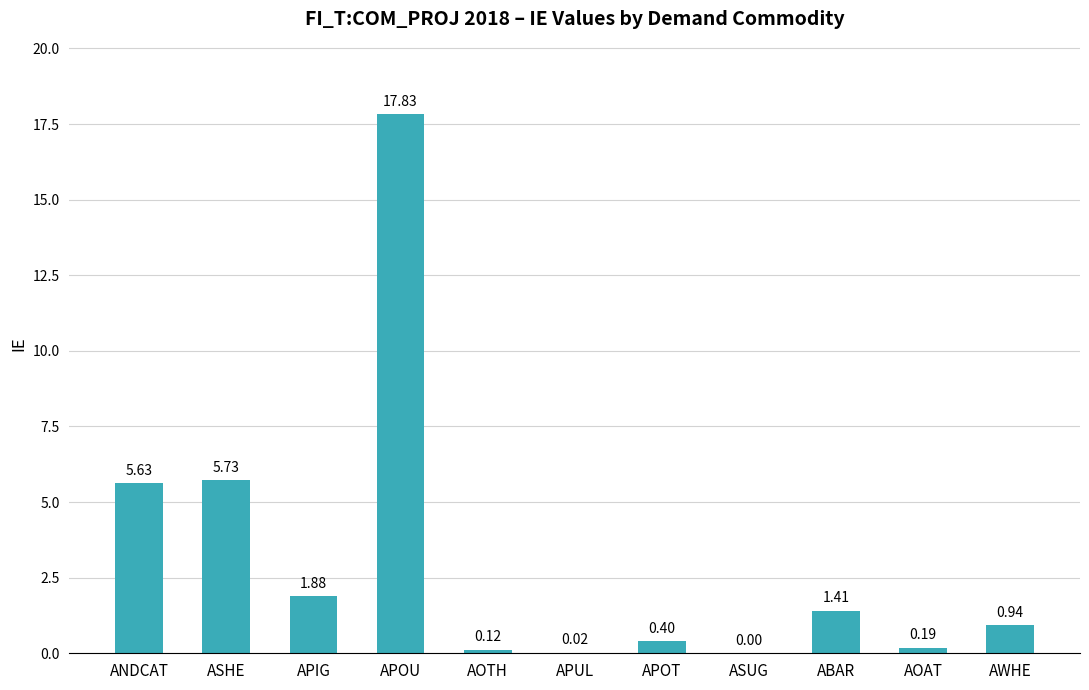

Does the chart contain stacked bars?

No